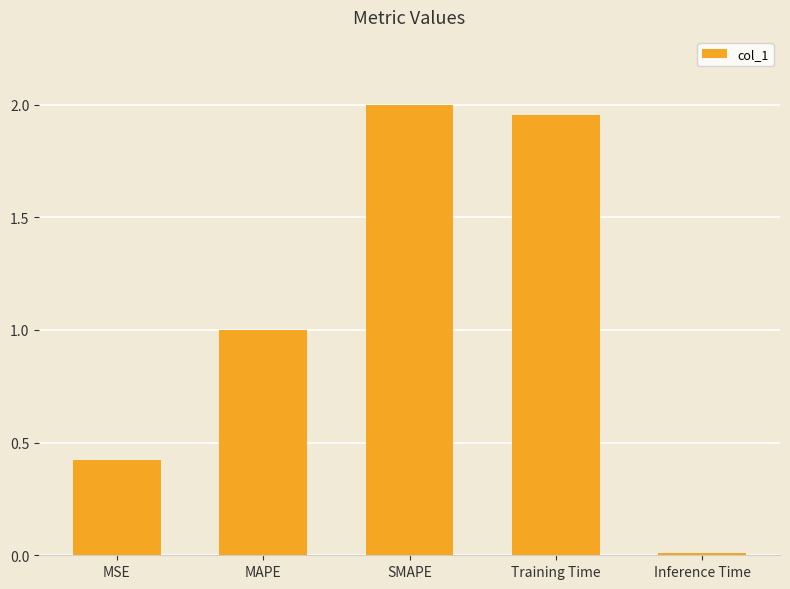

The chart shows a value of 1.1 at Training Time. True or false?

False